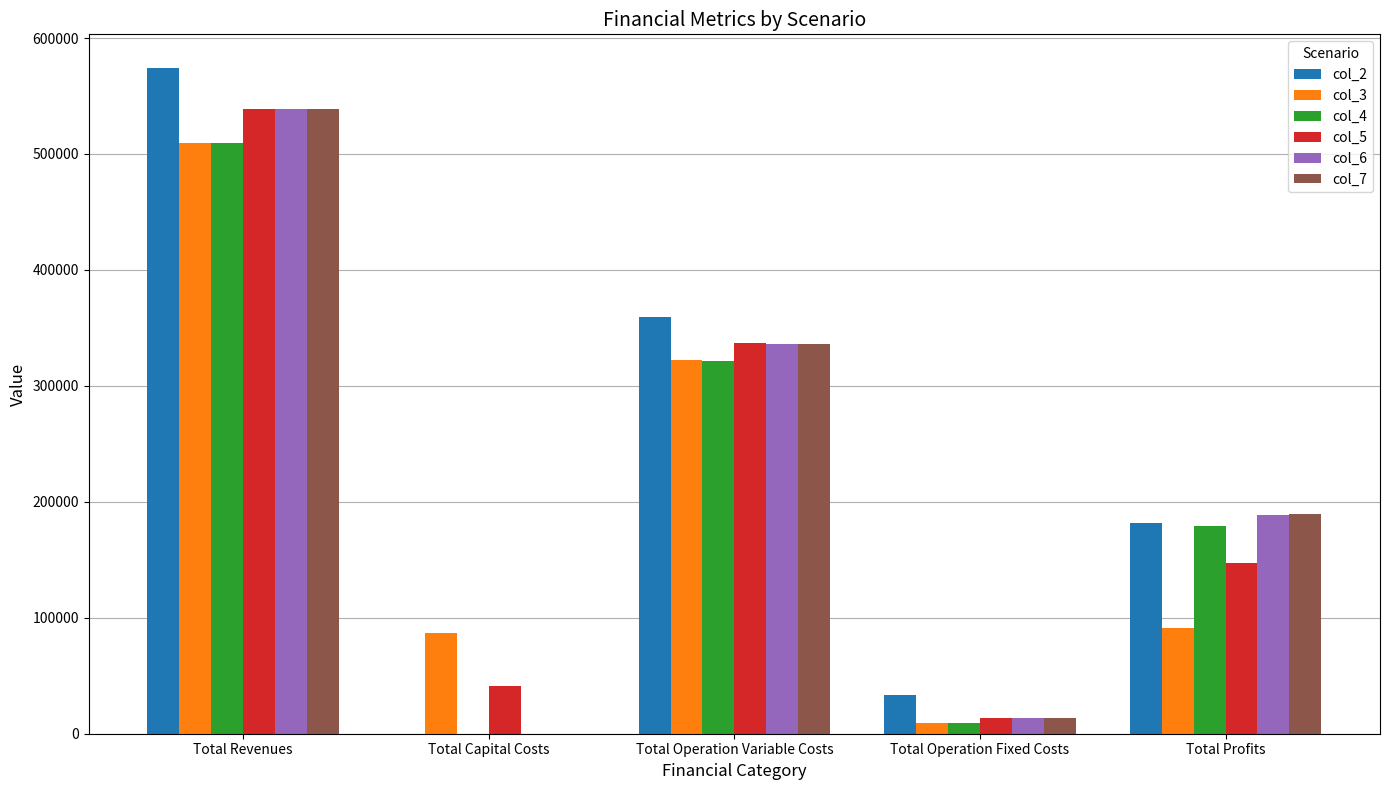

What is the sum of the col_4 values at Total Profits and Total Operation Variable Costs?

500192.3